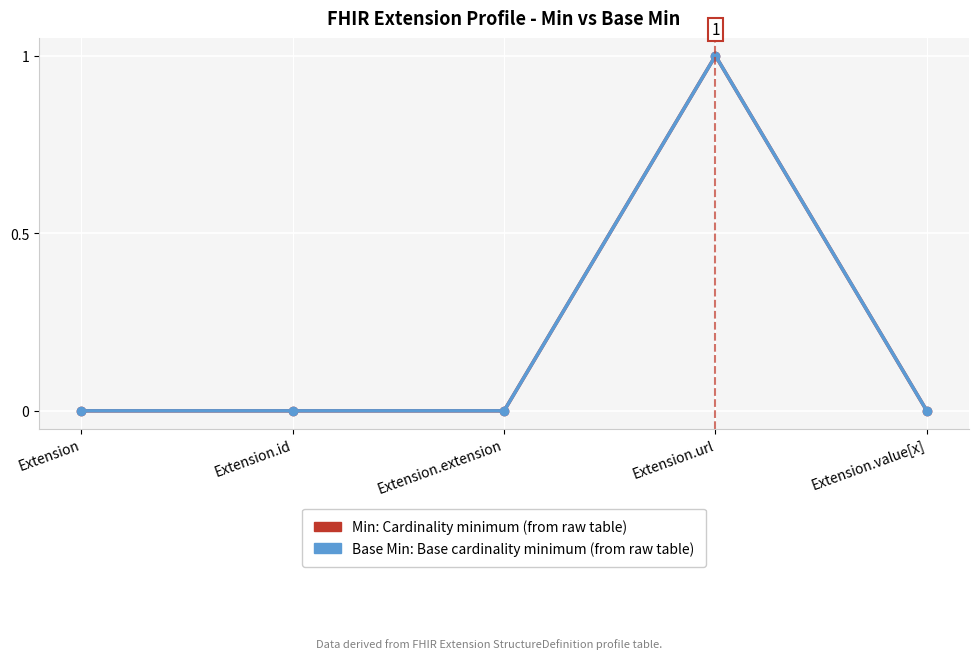

At which category is the sum across all series the highest?

Extension.url